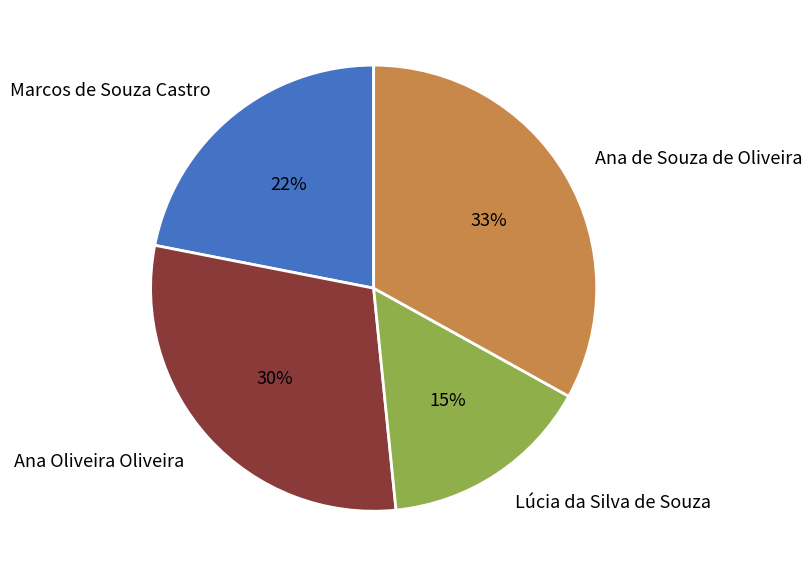

Count the number of slices in the pie.

4